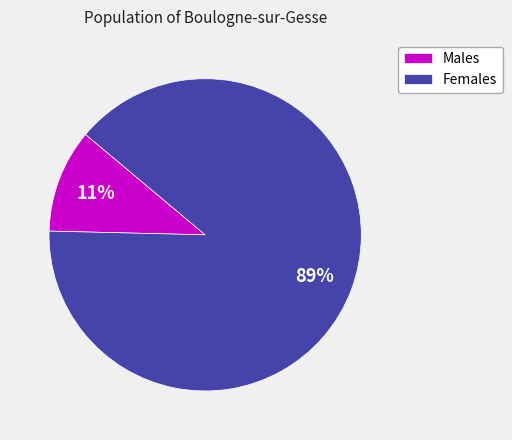

To the nearest percent, what is the average slice percentage?

50%